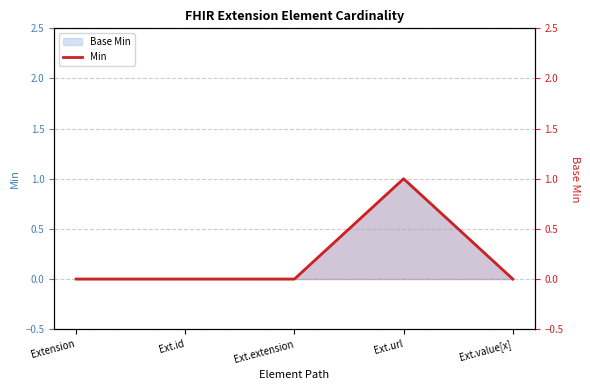

List the labels in order of value, largest first.

Ext.url, Extension, Ext.id, Ext.extension, Ext.value[x]